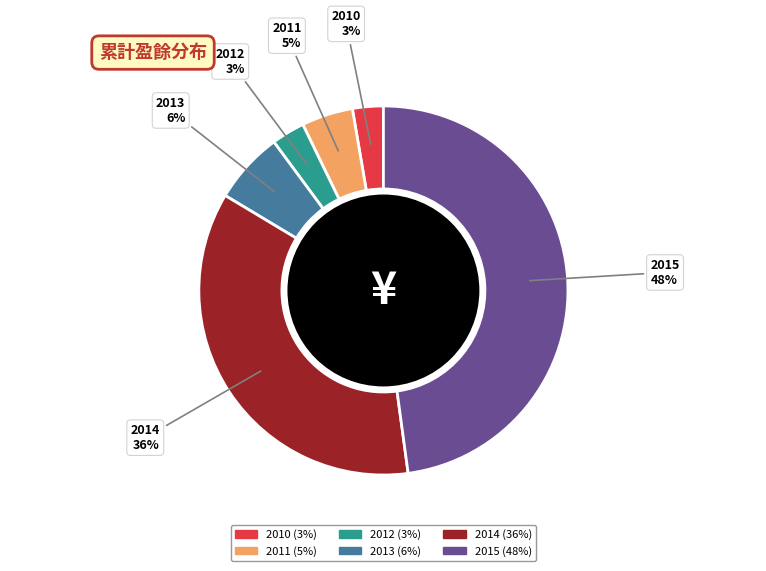

Is there a majority slice in this chart?

No